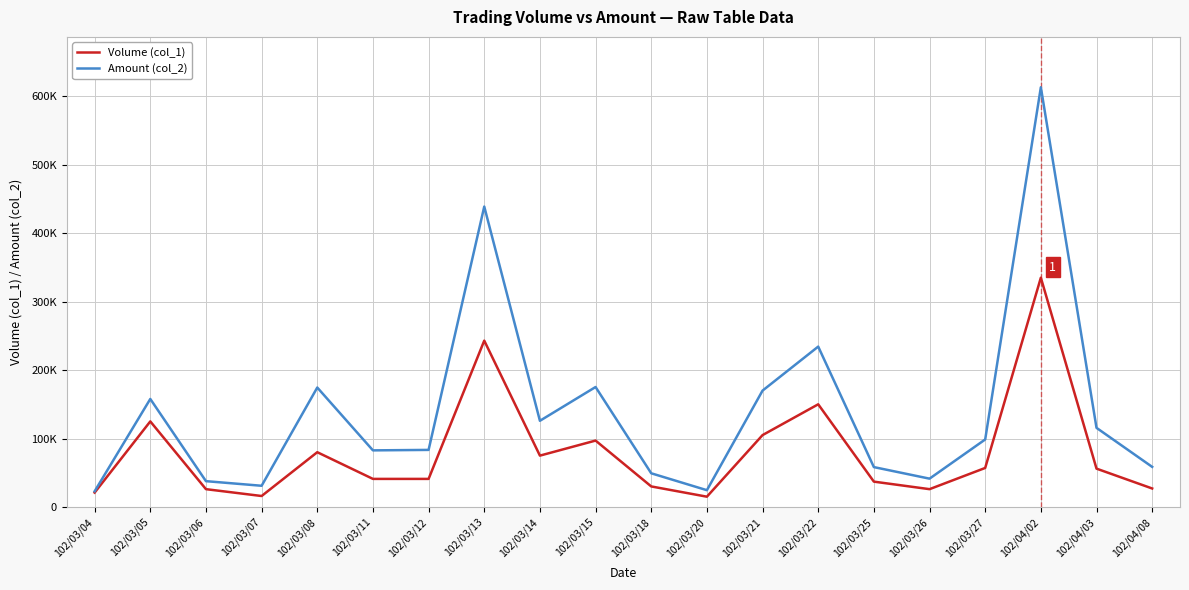

Where is the first local minimum for Volume (col_1)?

102/03/07